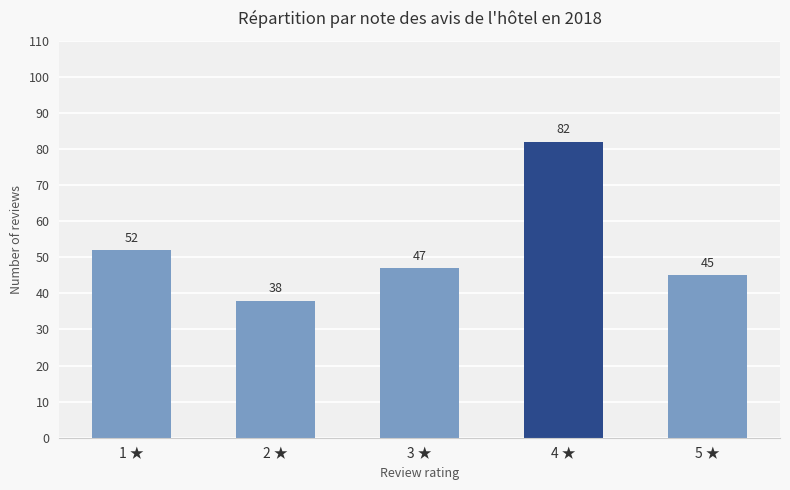

Where does the data first go above 47?

1 ★